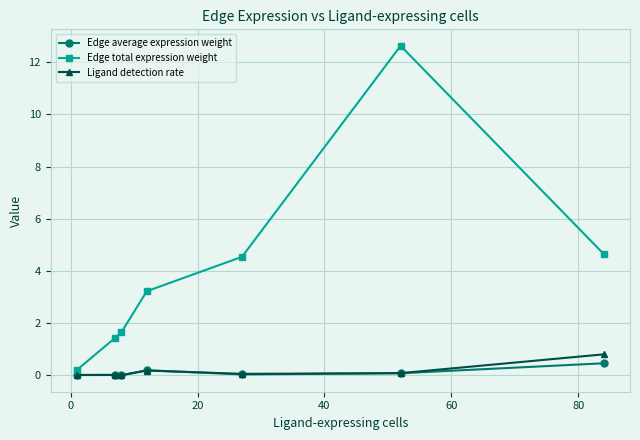

Which series has the largest total across all categories?

Edge total expression weight